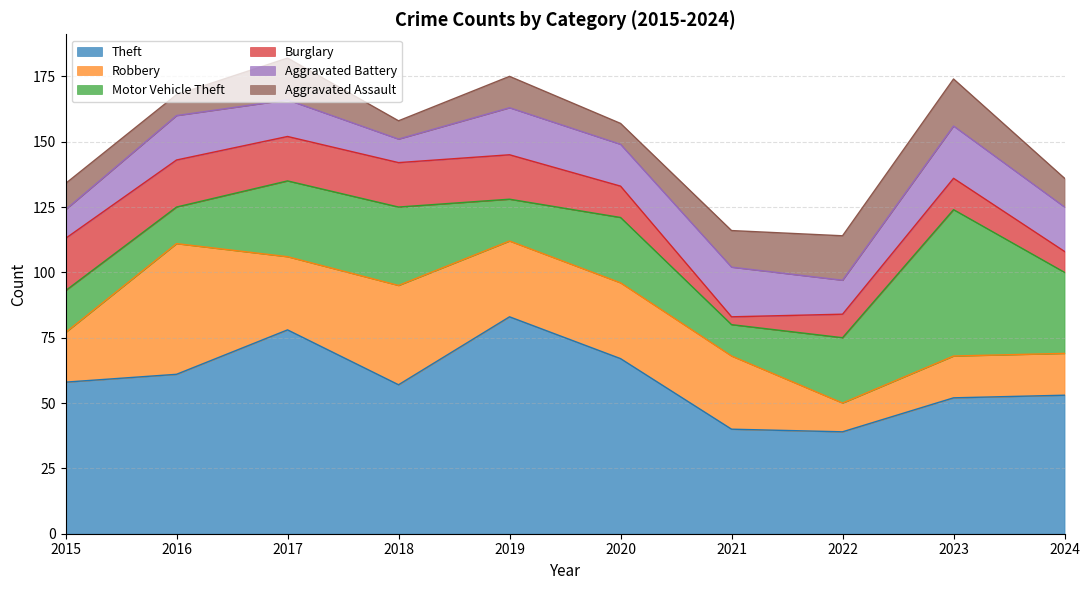

Which series has the largest total across all categories?

Theft